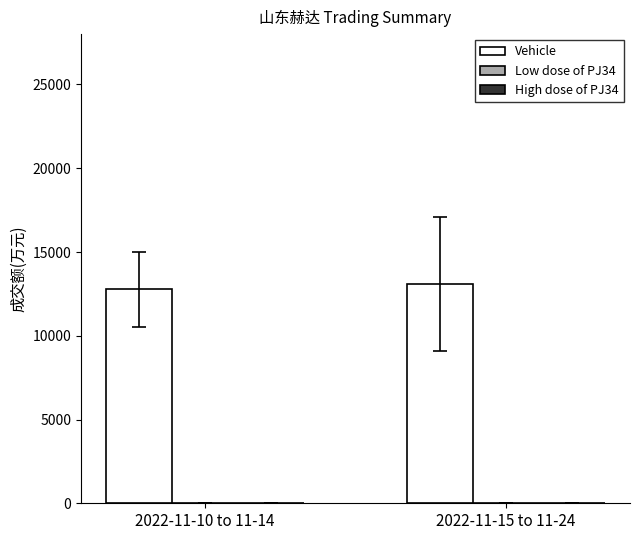

What is the greatest value displayed?

13086.8